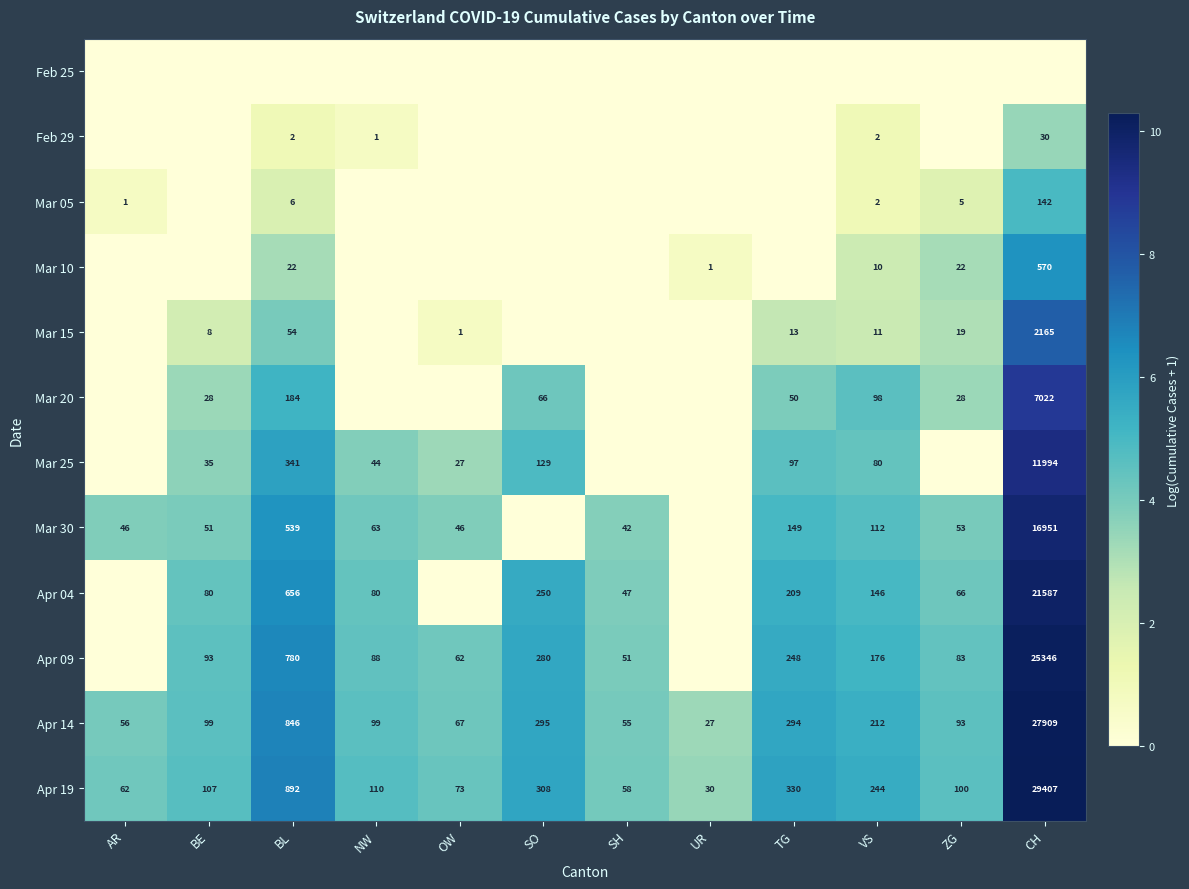

The value of Mar 30 at OW is 18. True or false?

False